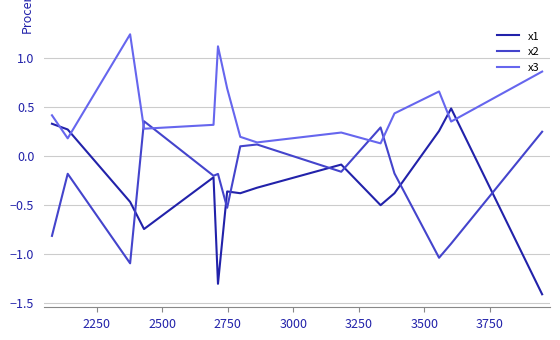

How many values in the x1 series exceed 0?

4